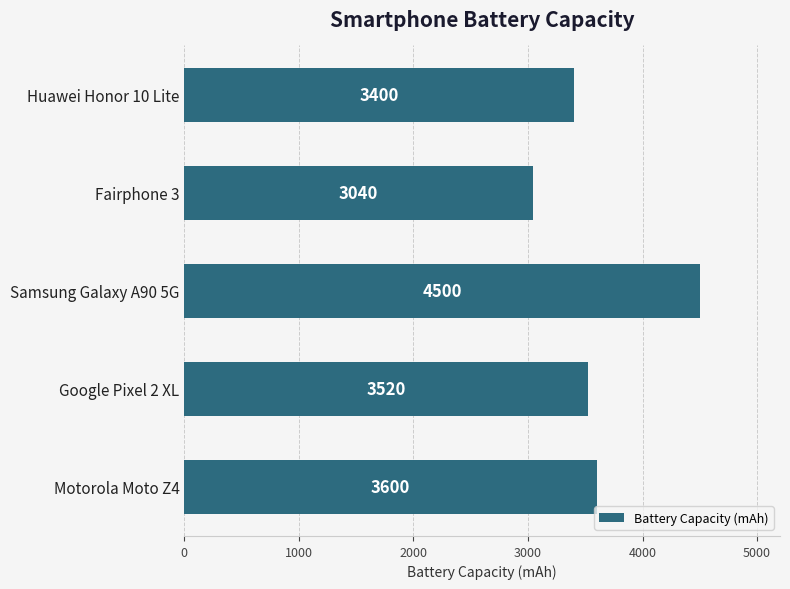

What is the change in value from Motorola Moto Z4 to Fairphone 3?

-560